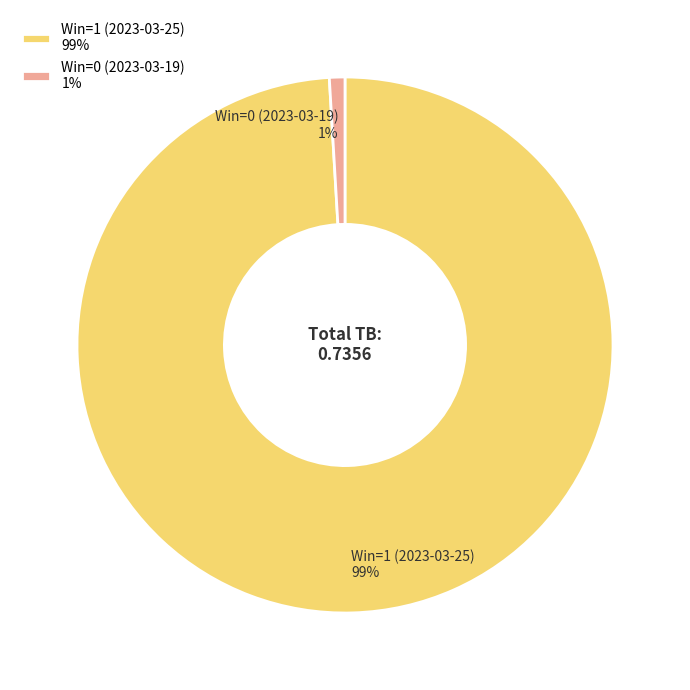

The Win=1 (2023-03-25) slice represents 89% of the pie. True or false?

False